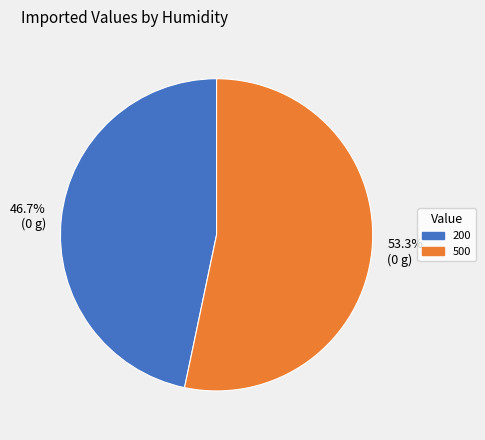

What percentage is the 500 slice, to the nearest percent?

53%